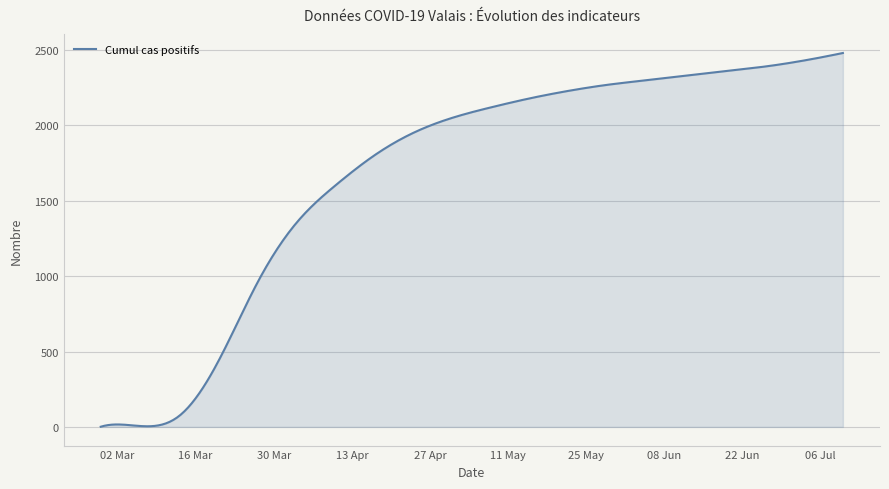

Does the chart display data point markers on the line(s)?

No